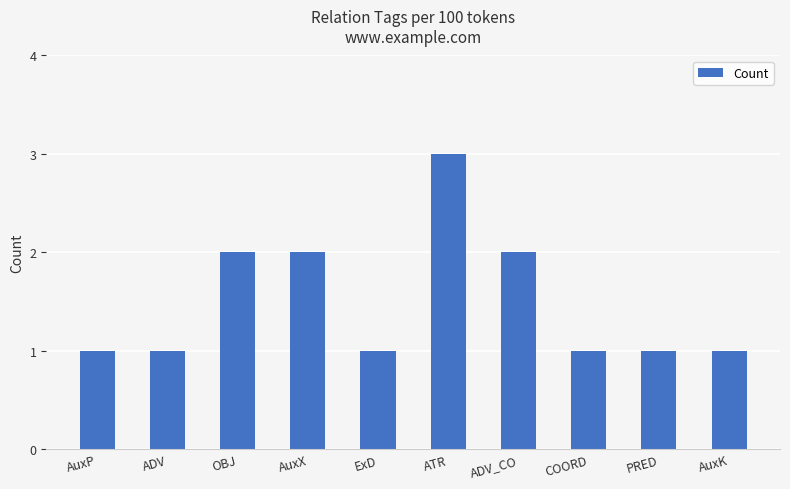

Is it true that the value at AuxX is 2?

True